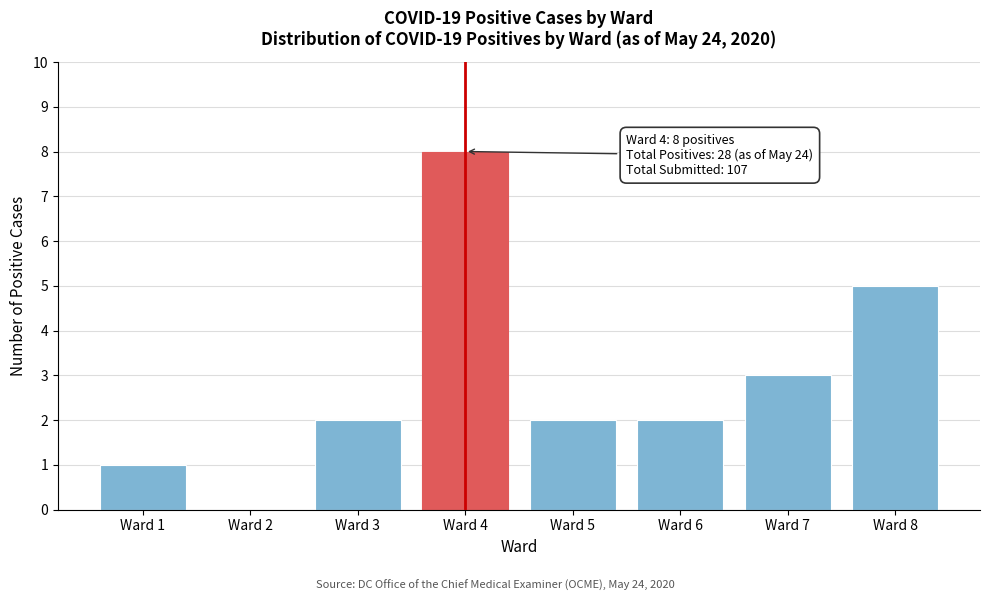

Reading left to right, extract all data points from this chart.

Ward 1=1	Ward 2=0	Ward 3=2	Ward 4=8	Ward 5=2	Ward 6=2	Ward 7=3	Ward 8=5